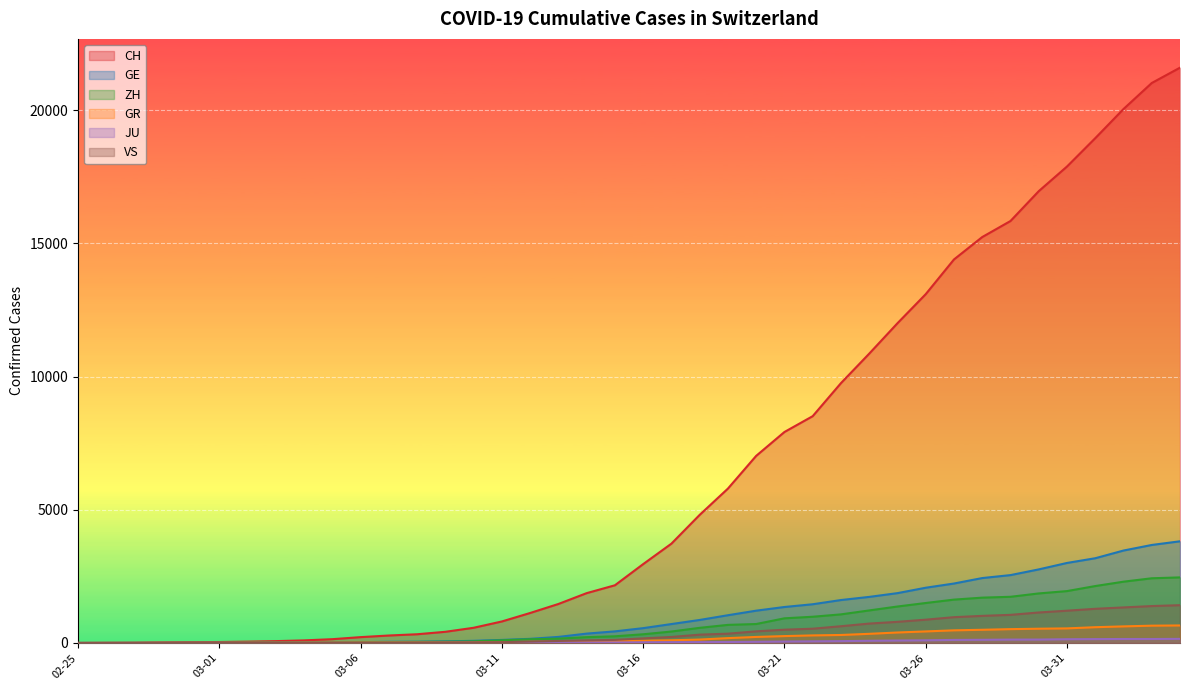

What is the maximum value shown in the chart?

21593